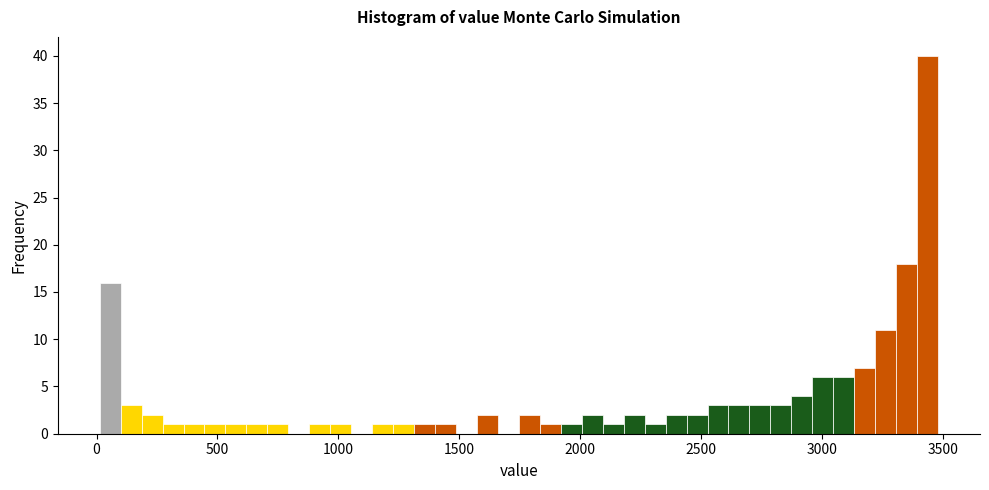

Around what value on the x-axis is the tallest bar? Give the approximate position of its centre, as read against the axis.

3450